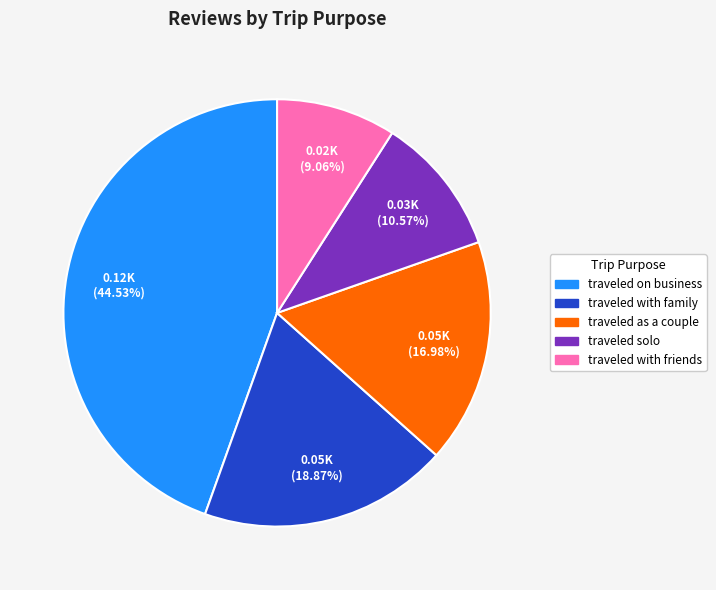

Rank the categories by value from highest to lowest.

traveled on business, traveled with family, traveled as a couple, traveled solo, traveled with friends